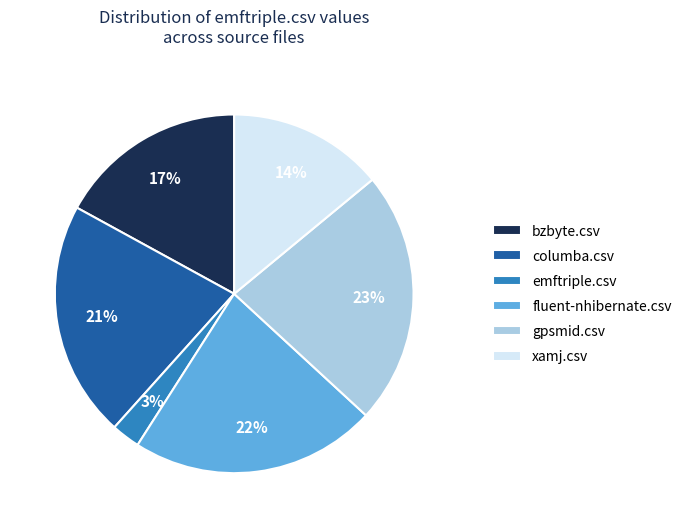

The columba.csv slice represents 21% of the pie. True or false?

True